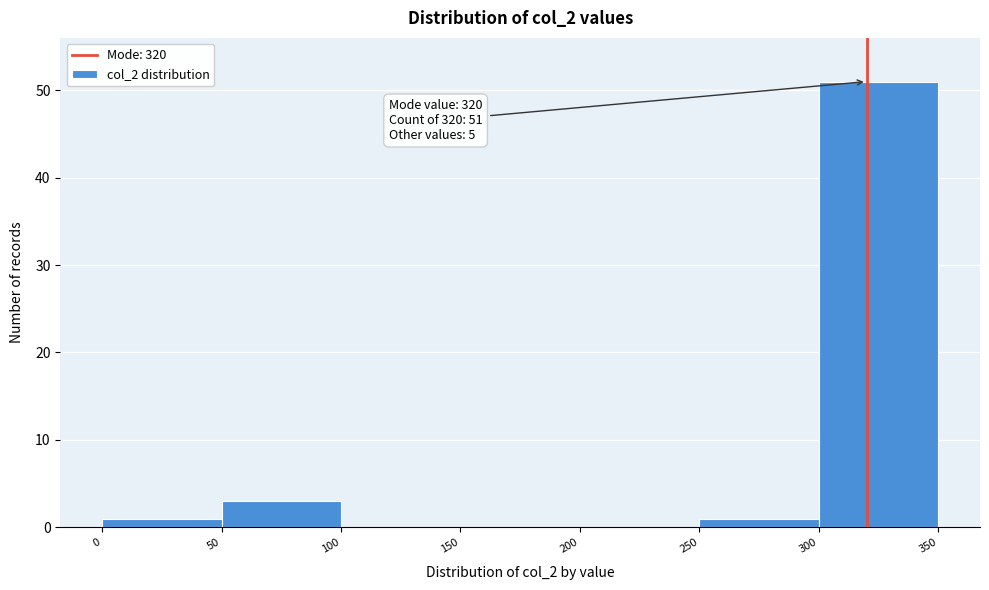

Which range on the x-axis has the tallest bar?

300 to 350